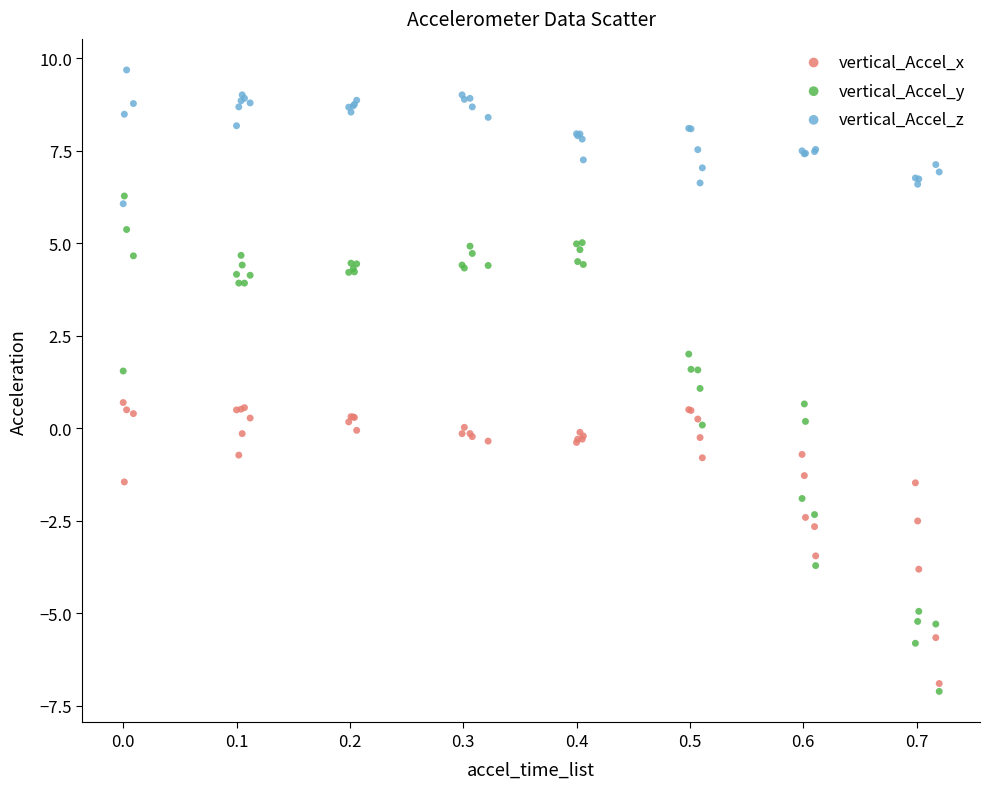

Which series has the largest Y range (max minus min)?

vertical_Accel_y